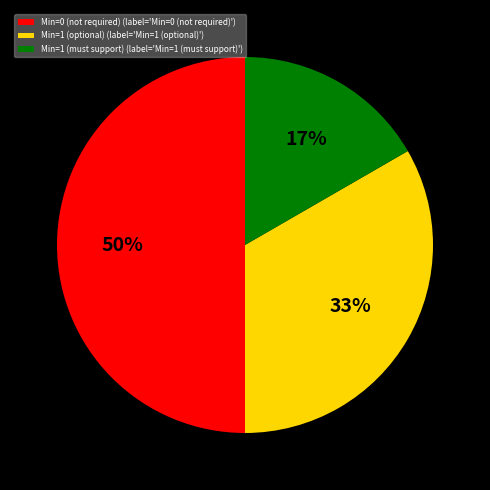

To the nearest percent, what is the difference between the largest and smallest slice percentages?

33%